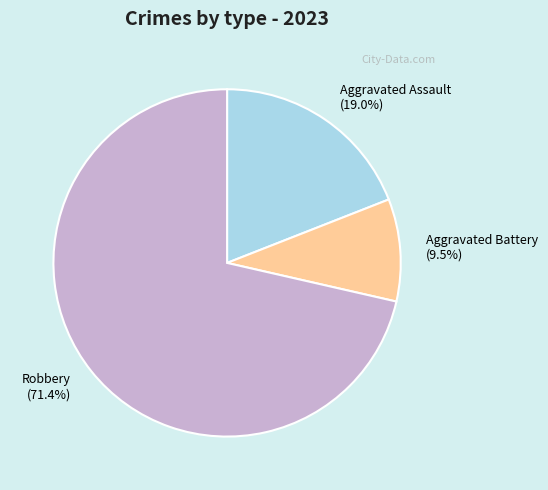

Rank the categories by value from lowest to highest.

Aggravated Battery, Aggravated Assault, Robbery